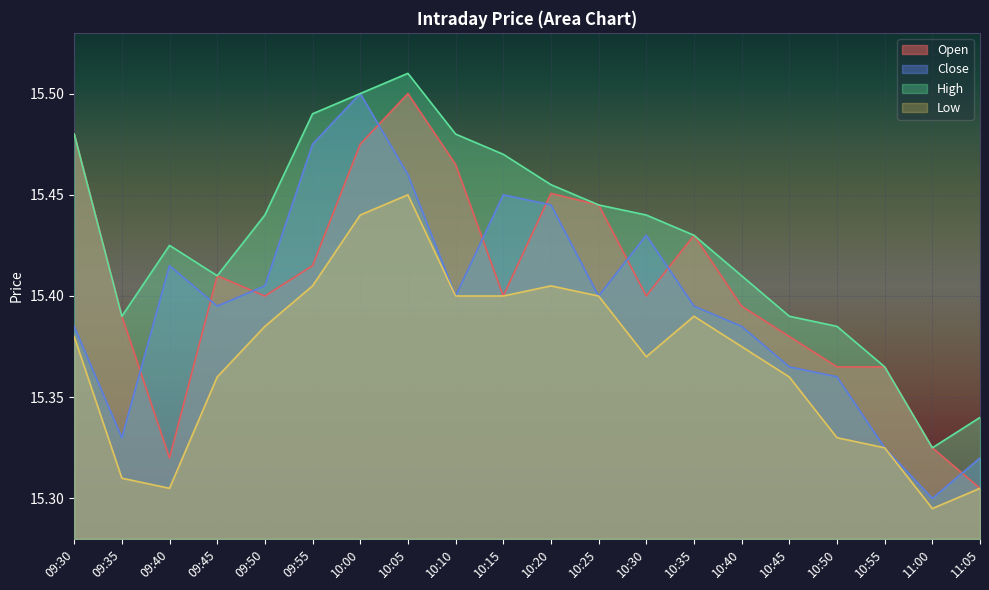

Reading left to right, list all the values displayed in this chart.

Open: 09:30=15.5	09:35=15.4	09:40=15.3	09:45=15.4	09:50=15.4	09:55=15.4	10:00=15.5	10:05=15.5	10:10=15.5	10:15=15.4	10:20=15.5	10:25=15.4	10:30=15.4	10:35=15.4	10:40=15.4	10:45=15.4	10:50=15.4	10:55=15.4	11:00=15.3	11:05=15.3
Close: 09:30=15.4	09:35=15.3	09:40=15.4	09:45=15.4	09:50=15.4	09:55=15.5	10:00=15.5	10:05=15.5	10:10=15.4	10:15=15.4	10:20=15.4	10:25=15.4	10:30=15.4	10:35=15.4	10:40=15.4	10:45=15.4	10:50=15.4	10:55=15.3	11:00=15.3	11:05=15.3
High: 09:30=15.5	09:35=15.4	09:40=15.4	09:45=15.4	09:50=15.4	09:55=15.5	10:00=15.5	10:05=15.5	10:10=15.5	10:15=15.5	10:20=15.5	10:25=15.4	10:30=15.4	10:35=15.4	10:40=15.4	10:45=15.4	10:50=15.4	10:55=15.4	11:00=15.3	11:05=15.3
Low: 09:30=15.4	09:35=15.3	09:40=15.3	09:45=15.4	09:50=15.4	09:55=15.4	10:00=15.4	10:05=15.4	10:10=15.4	10:15=15.4	10:20=15.4	10:25=15.4	10:30=15.4	10:35=15.4	10:40=15.4	10:45=15.4	10:50=15.3	10:55=15.3	11:00=15.3	11:05=15.3